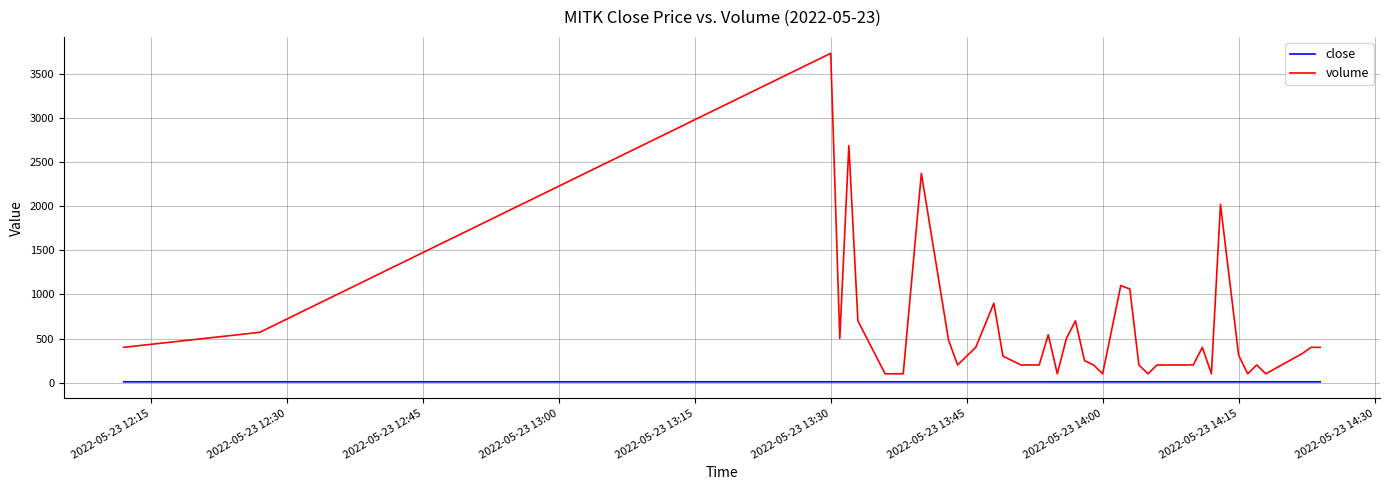

Which series has the largest range (max minus min)?

volume